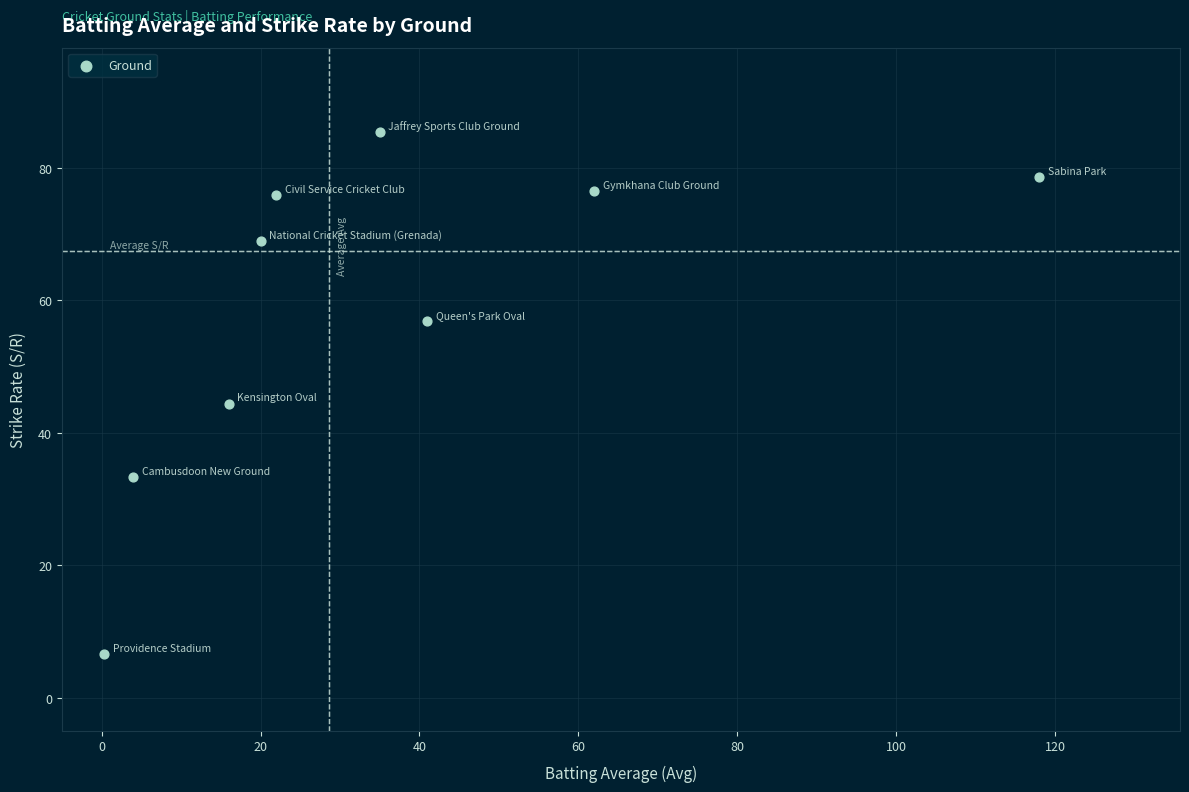

What Y value in the scatter plot is closest to 46?

44.4